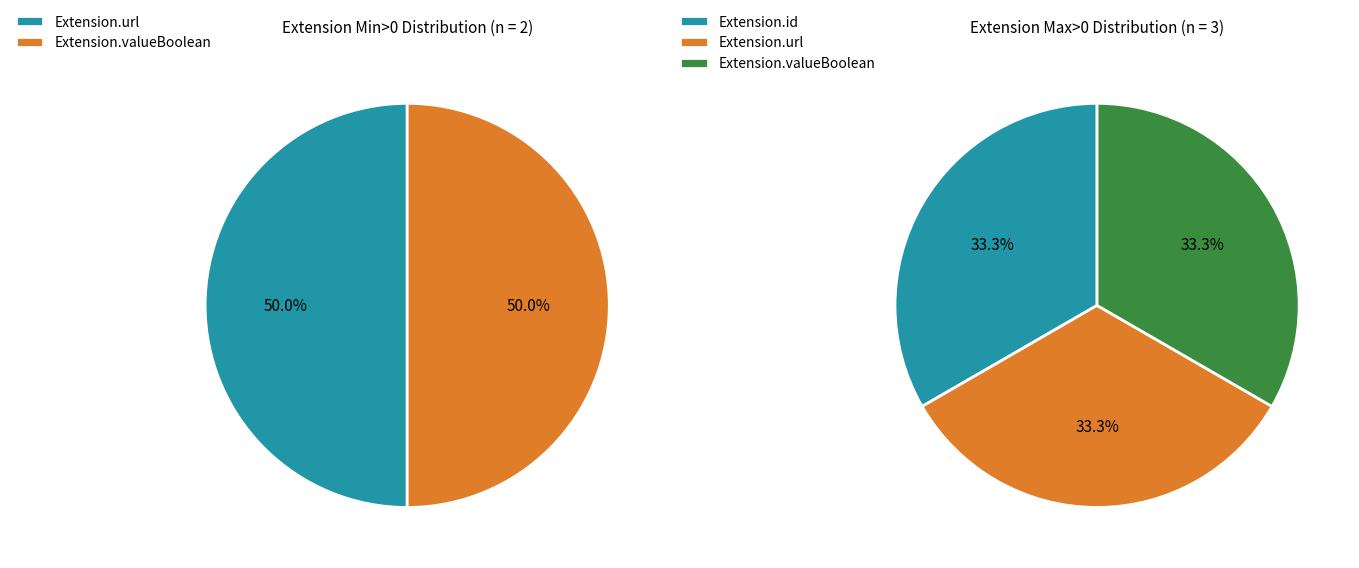

How many segments does this pie chart have?

5